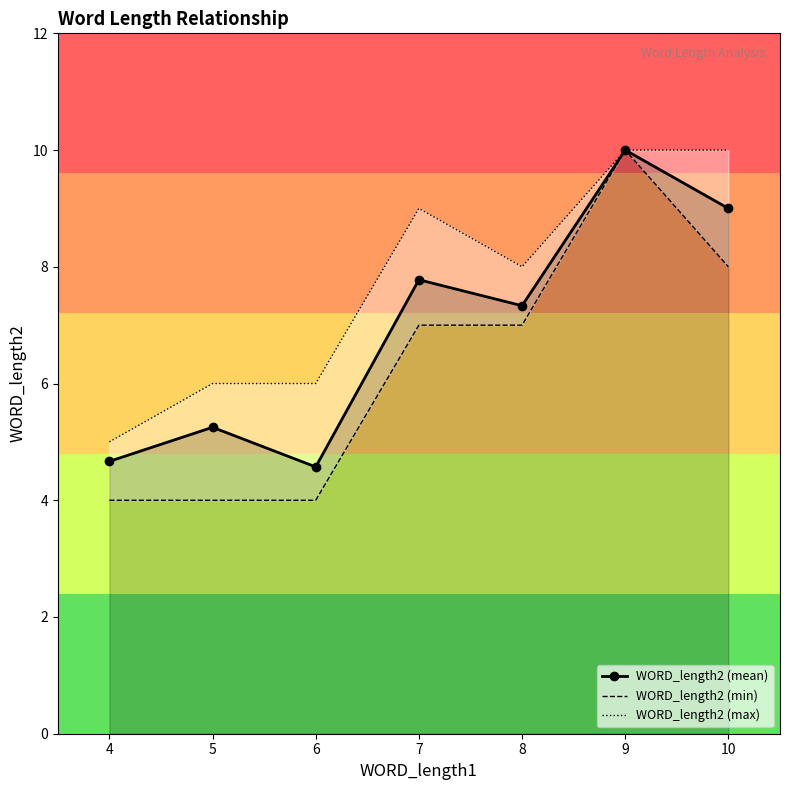

What is the minimum value shown in the chart?

4.0